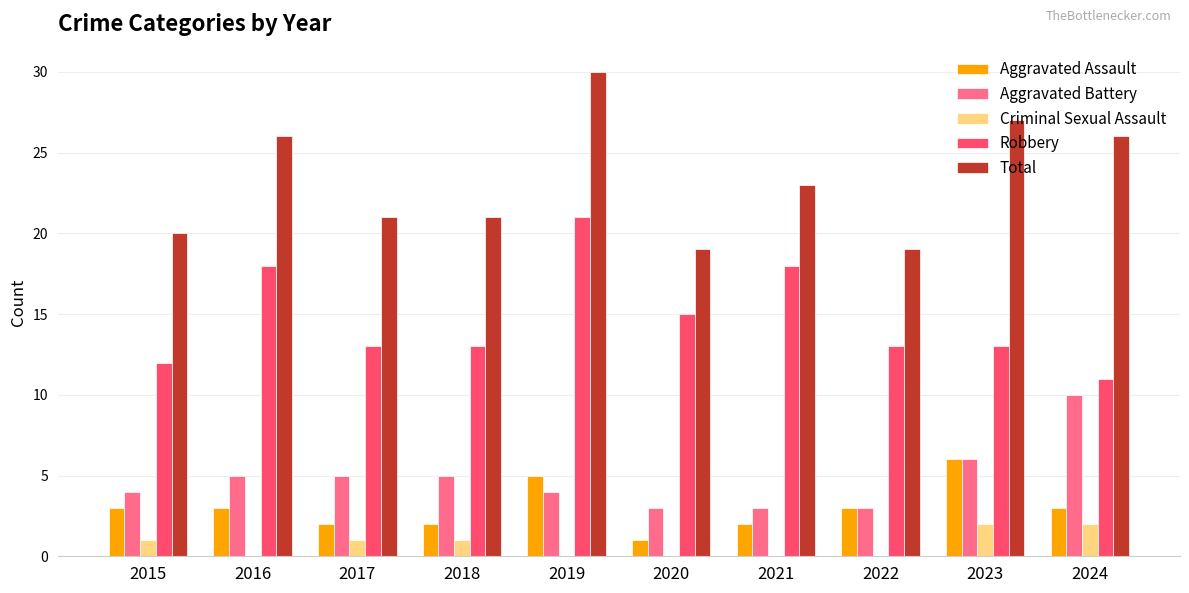

What is the average value of the Total series?

23